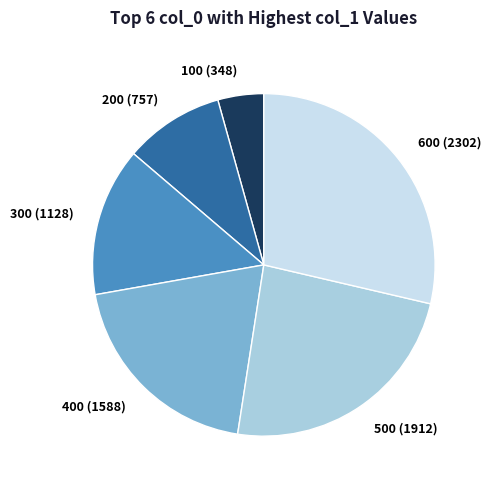

Which category has the smallest portion of the pie?

100